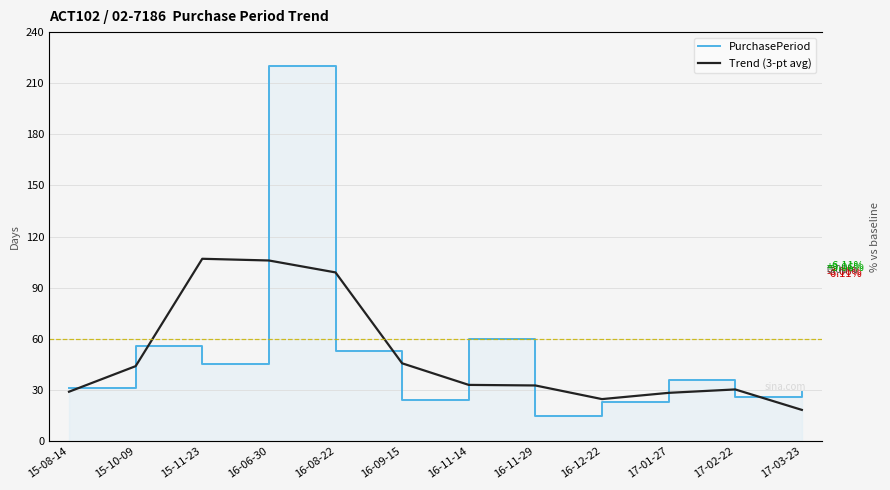

Reading left to right, what are all the values shown in this chart?

PurchasePeriod: 15-08-14=31.0	15-10-09=56.0	15-11-23=45.0	16-06-30=220.0	16-08-22=53.0	16-09-15=24.0	16-11-14=60.0	16-11-29=15.0	16-12-22=23.0	17-01-27=36.0	17-02-22=26.0	17-03-23=29.0
Trend (3-pt avg): 15-08-14=29.0	15-10-09=44.0	15-11-23=107.0	16-06-30=106.0	16-08-22=99.0	16-09-15=45.7	16-11-14=33.0	16-11-29=32.7	16-12-22=24.7	17-01-27=28.3	17-02-22=30.3	17-03-23=18.3